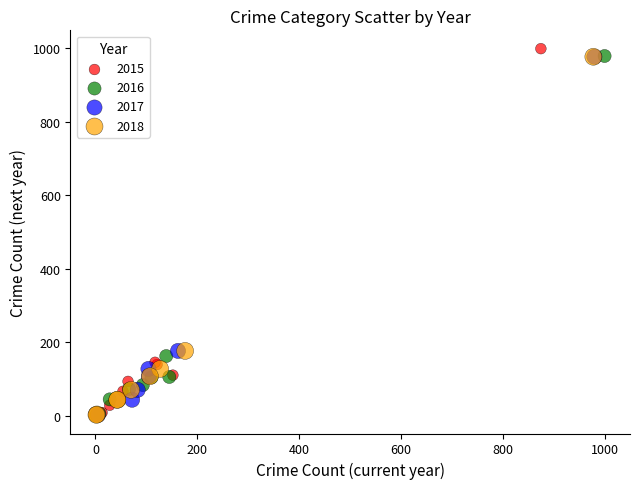

Which series has the largest Y range (max minus min)?

2015